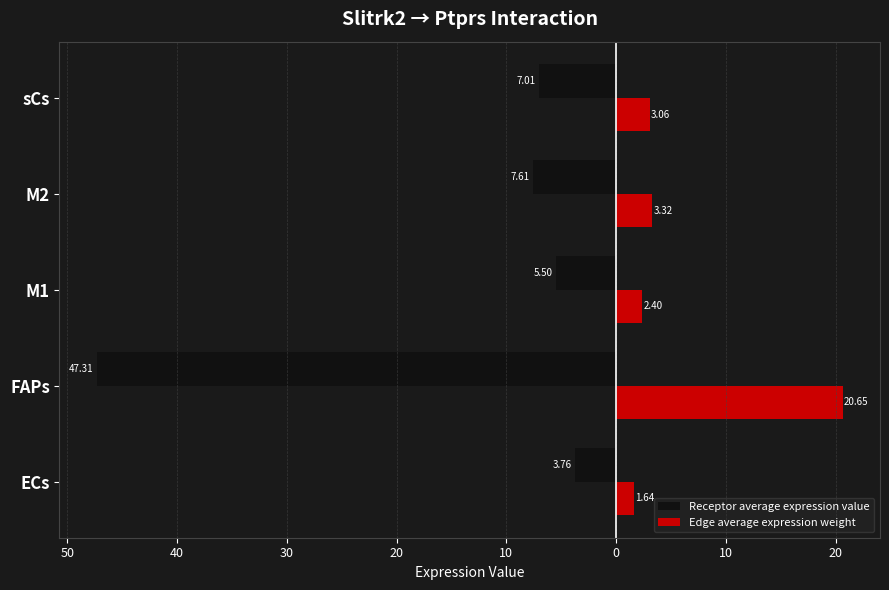

What is the average value of the Edge average expression weight series?

6.2